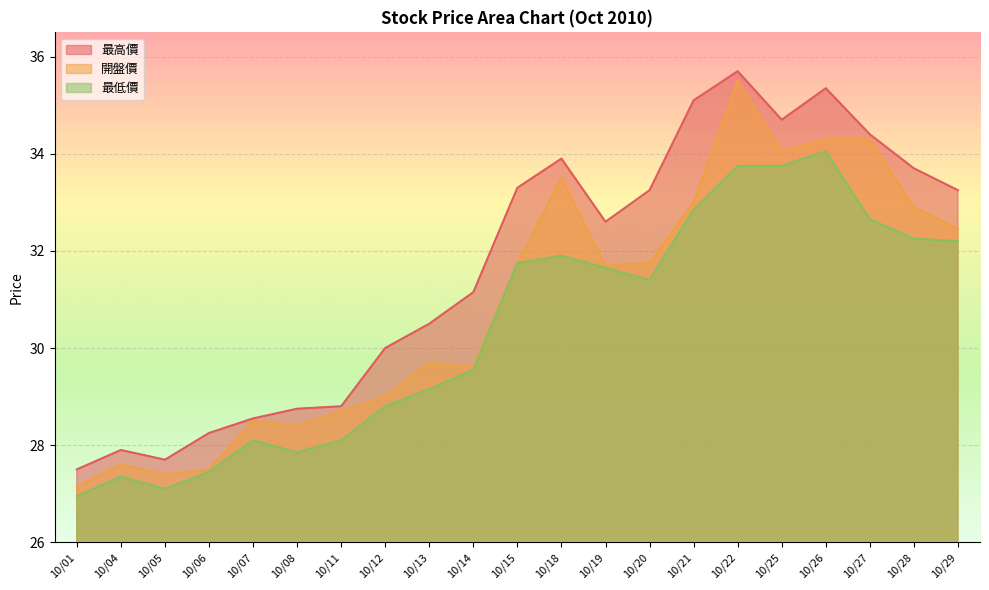

What is the maximum value shown in the chart?

35.7